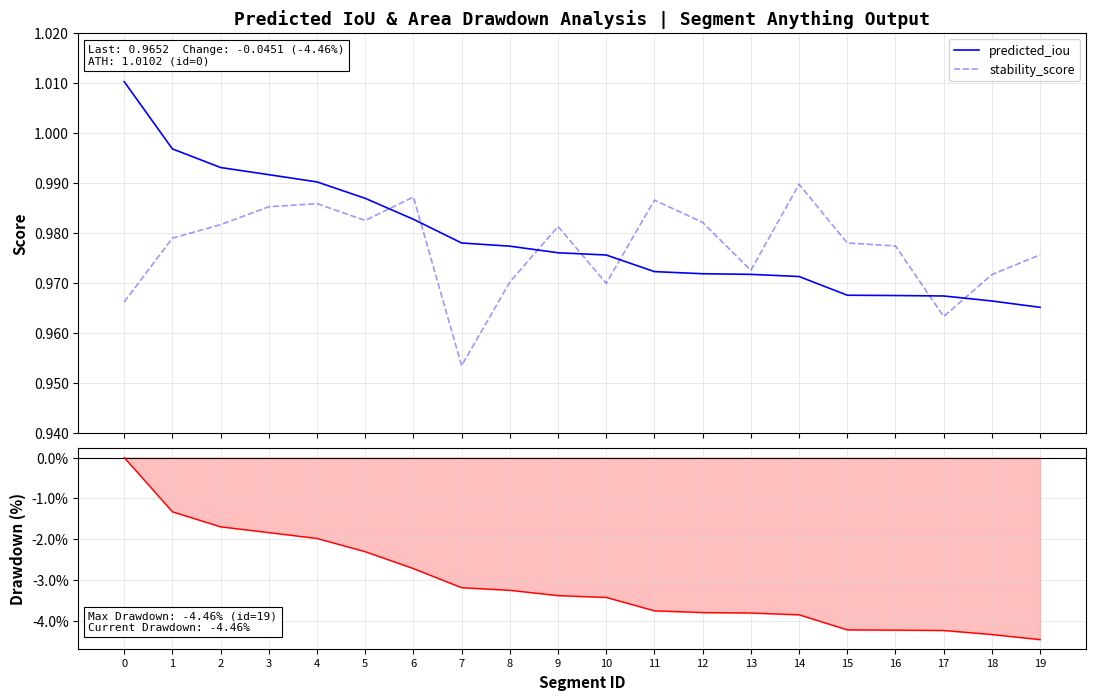

What is the difference between the maximum and minimum values in the iou_drawdown series?

4.5